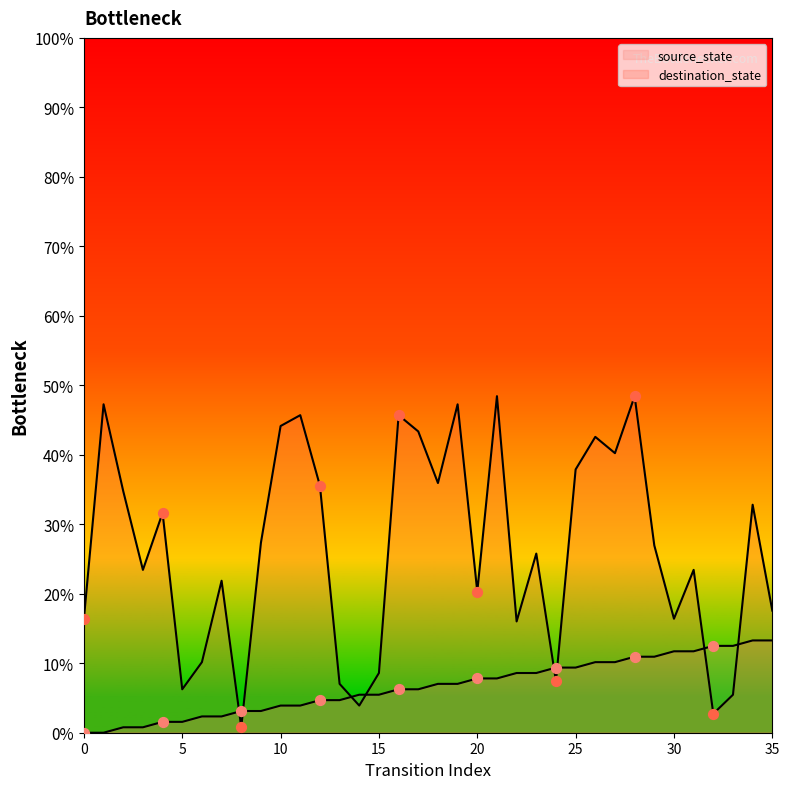

At which category is the sum across all series the highest?

28